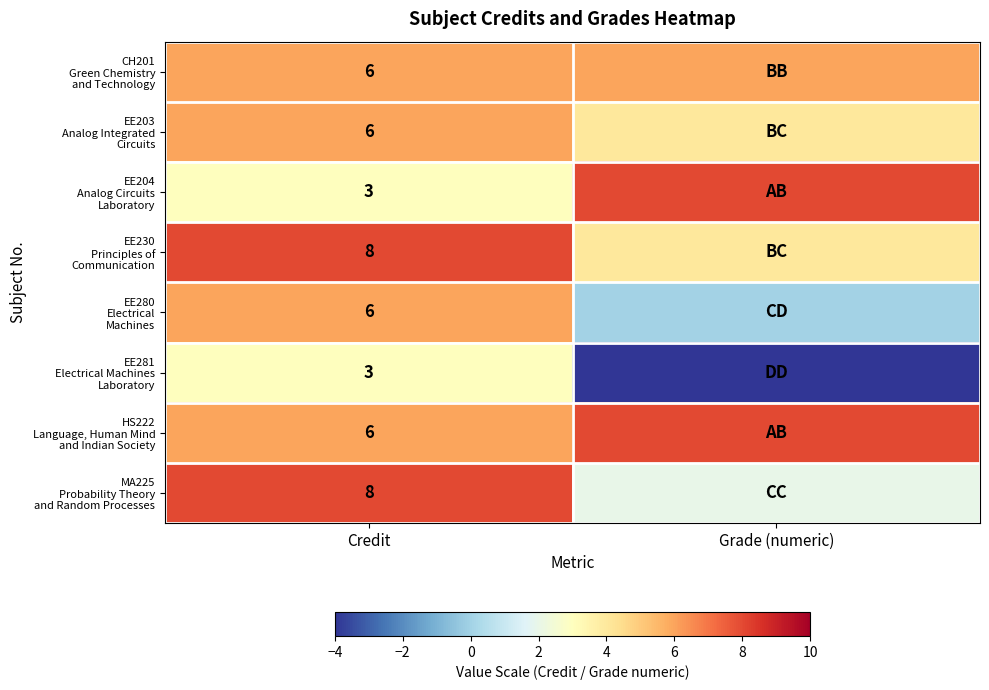

Which category has the lowest value across all series?

Grade (numeric)